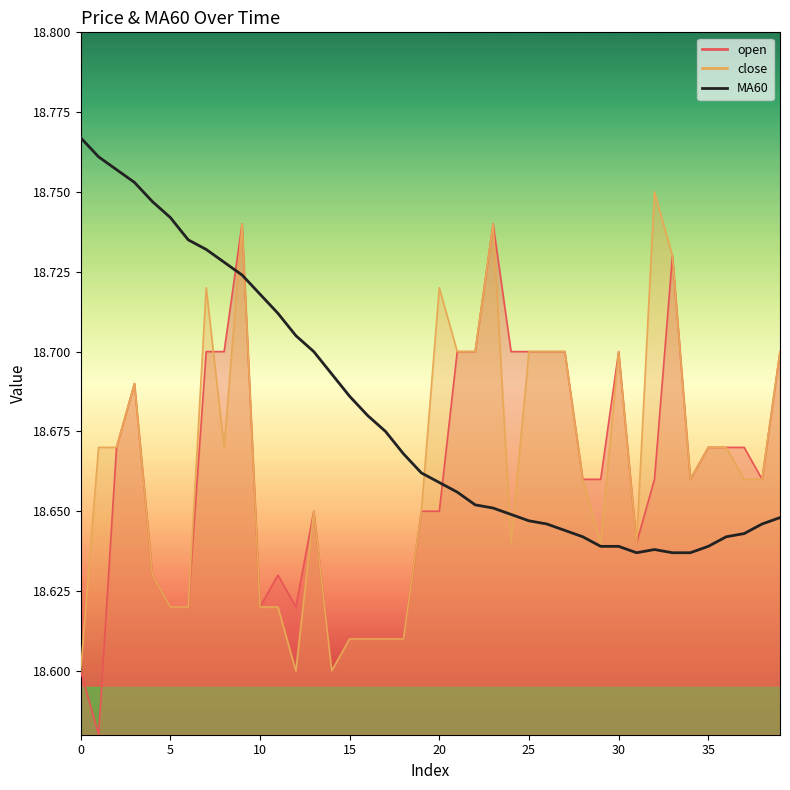

What is the smallest value displayed?

18.6